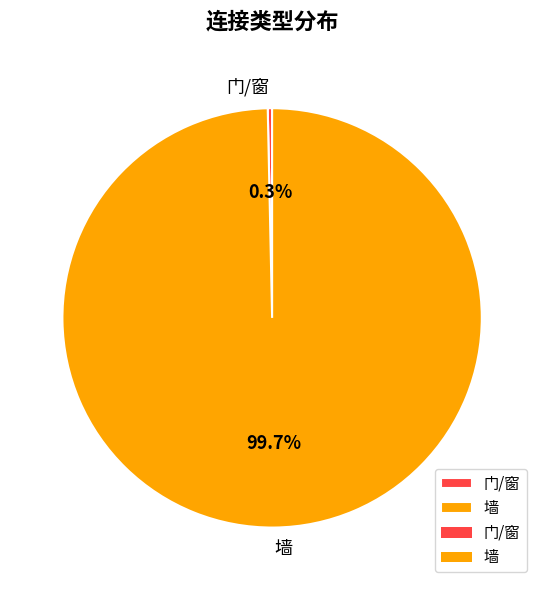

Between 门/窗 and 墙, which is larger?

墙